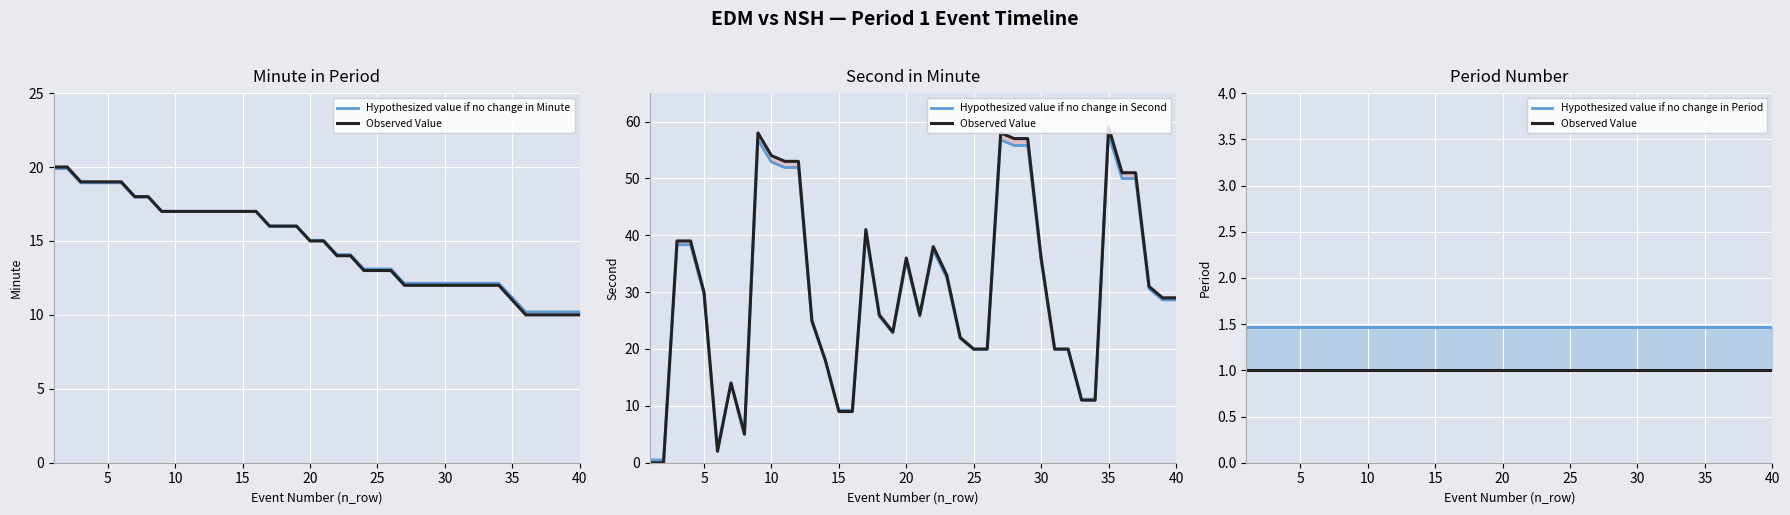

At how many categories does at least one series exceed 20?

26